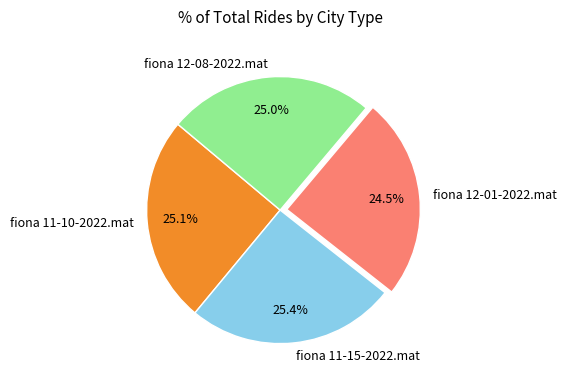

To the nearest percent, what portion does fiona 12-08-2022.mat represent?

25%